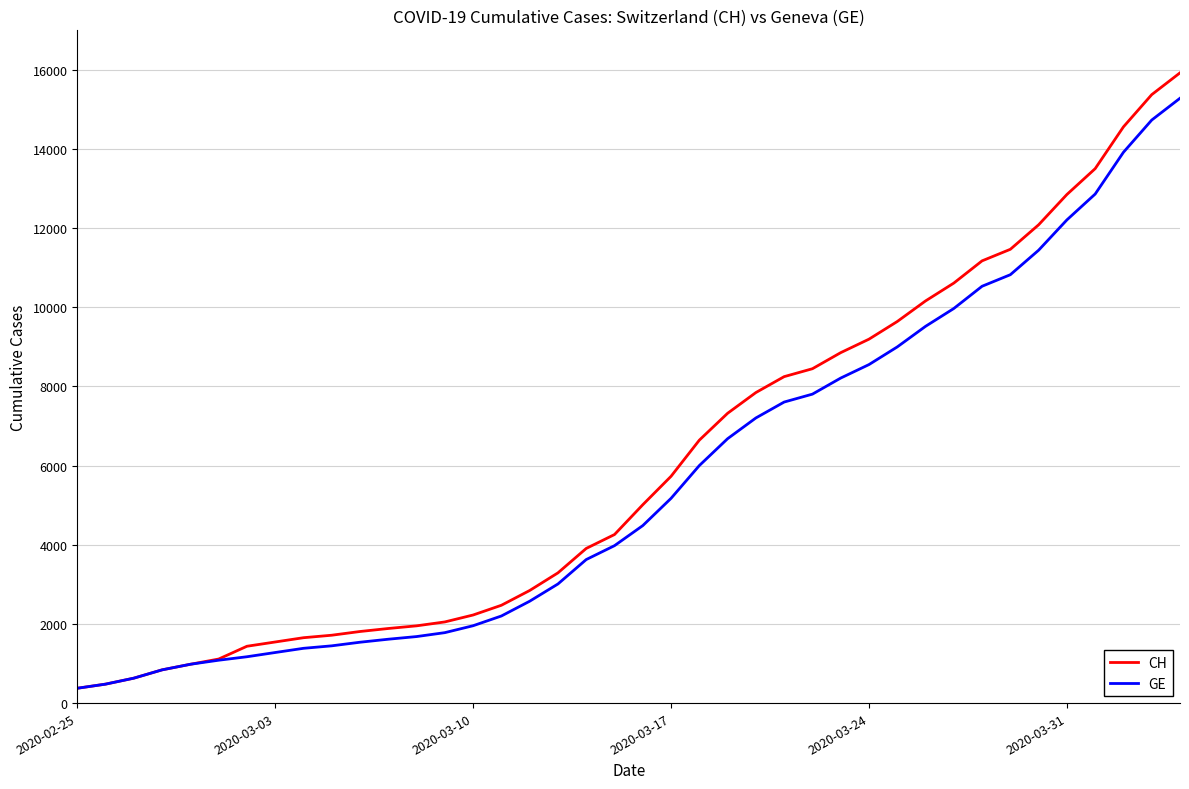

What is the average value of the GE series?

5641